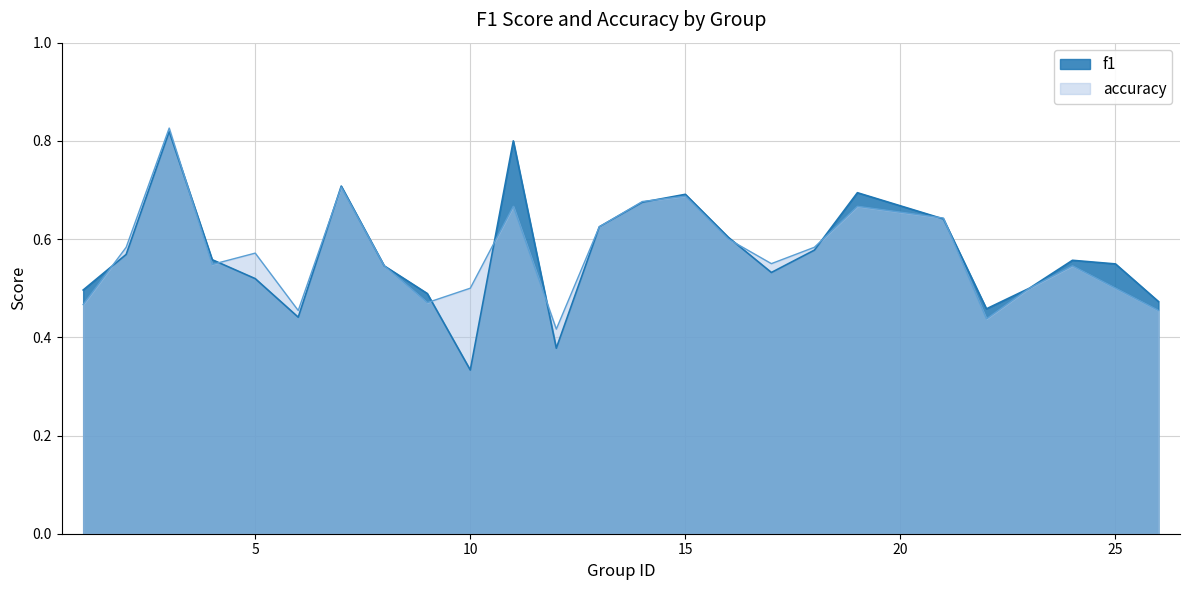

How many lines are shown in the chart?

2